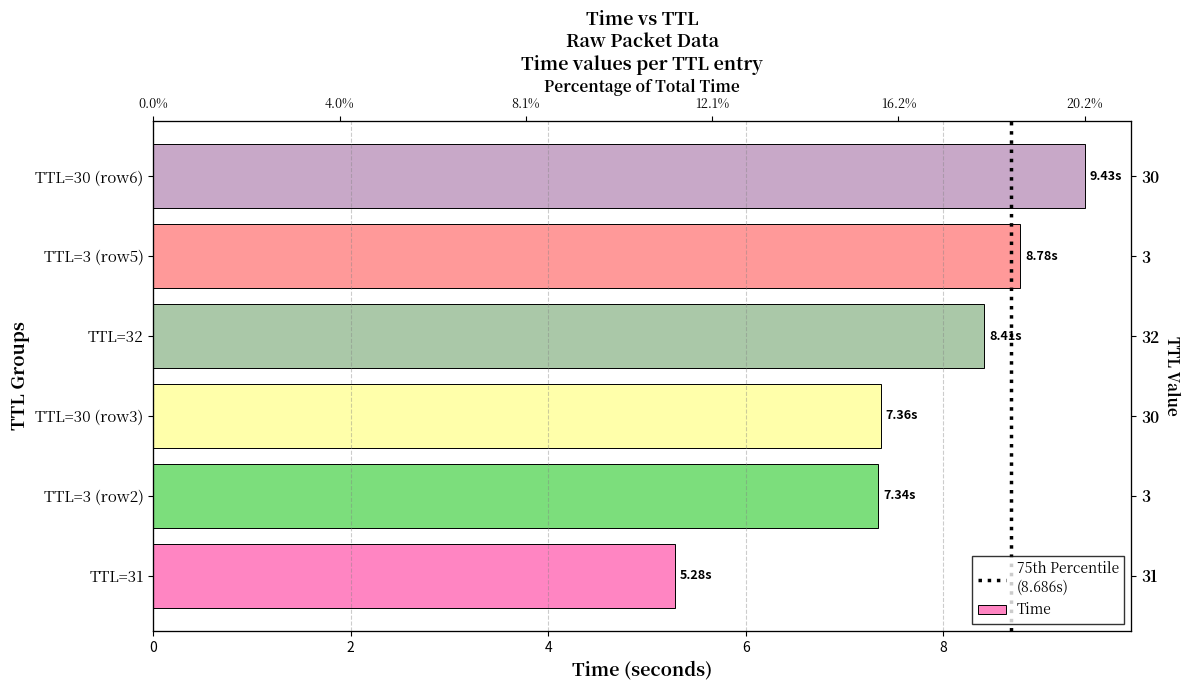

Is it true that the value at TTL=3 (row5) is 11.9?

False